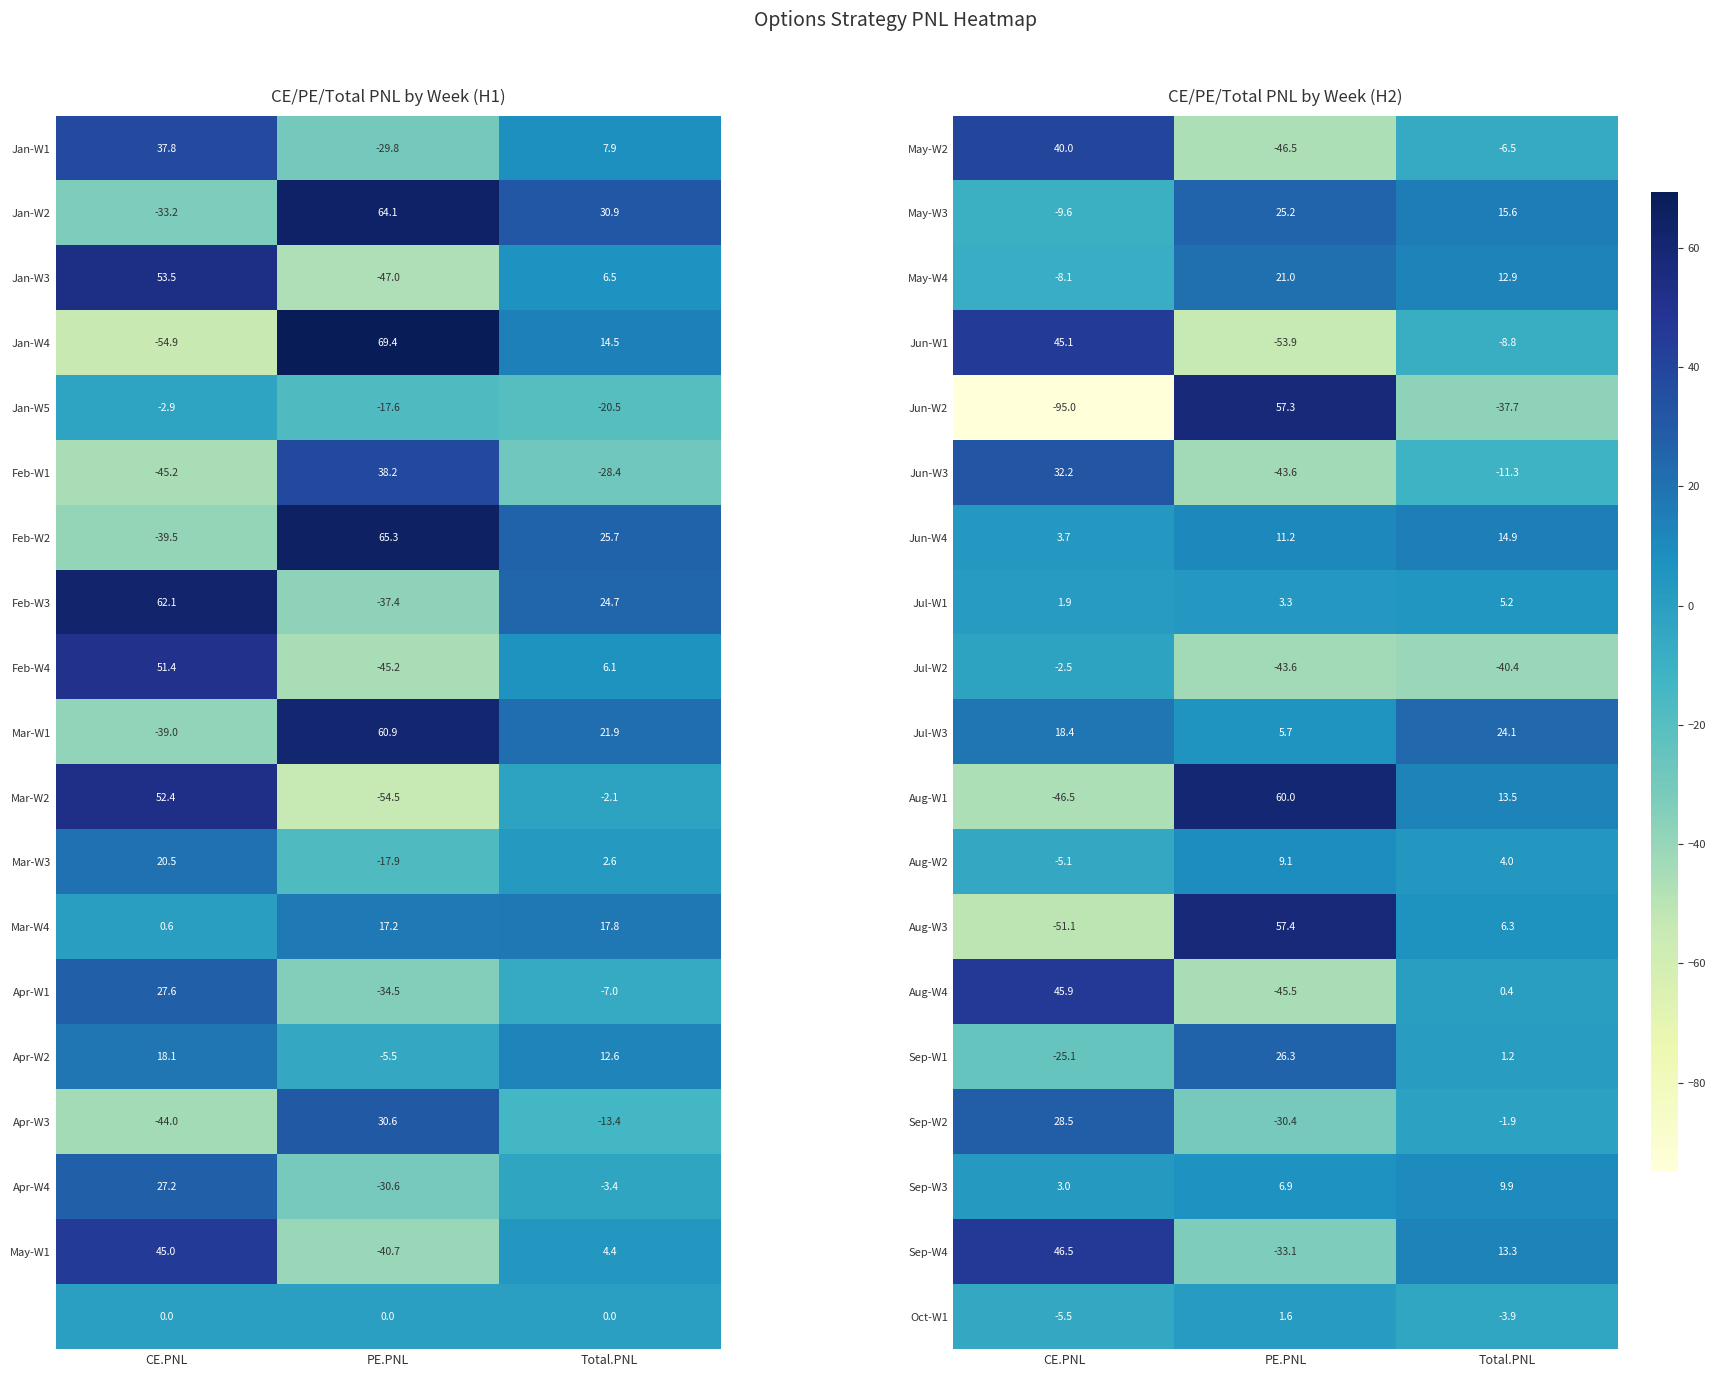

List the labels in order of May-W2 value, smallest first.

PE.PNL, Total.PNL, CE.PNL